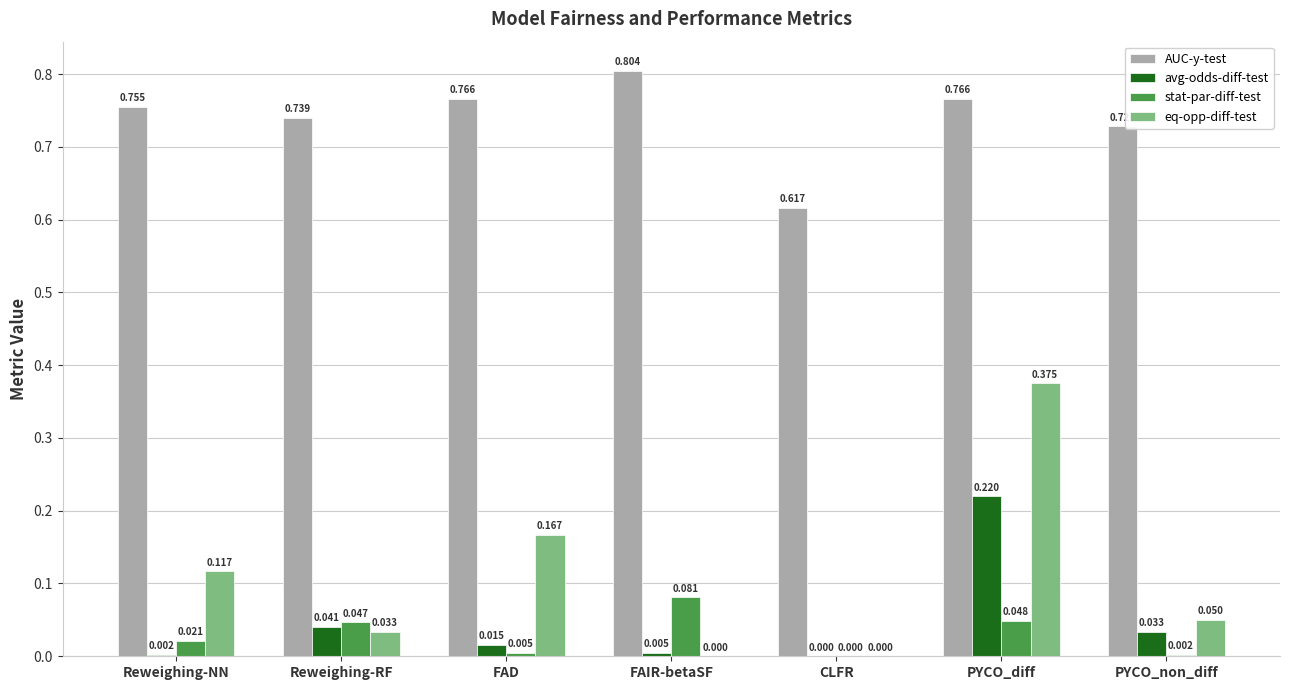

How many groups of bars are there?

7